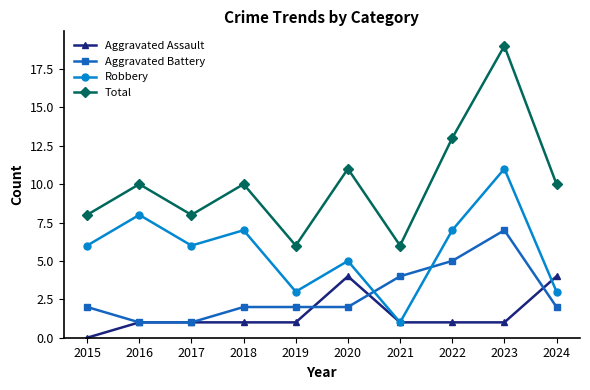

Rank the series at 2022 from highest to lowest value.

Total, Robbery, Aggravated Battery, Aggravated Assault